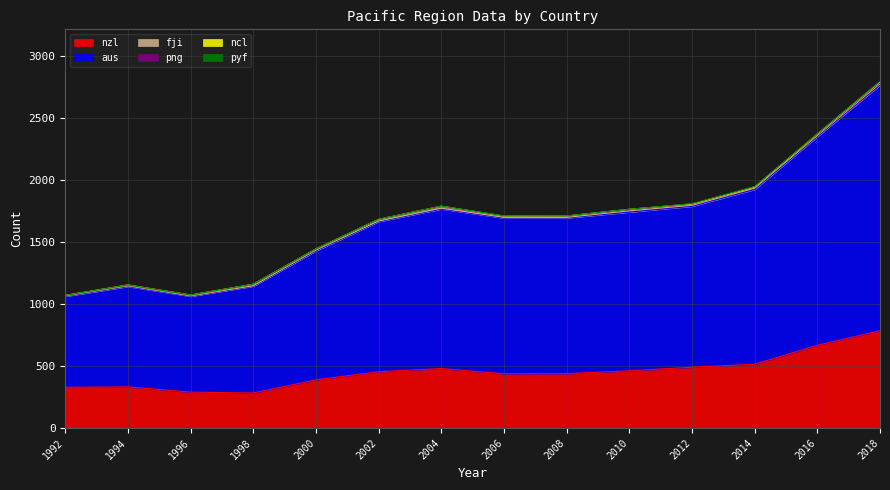

Where does the ncl series first go above 2?

2004